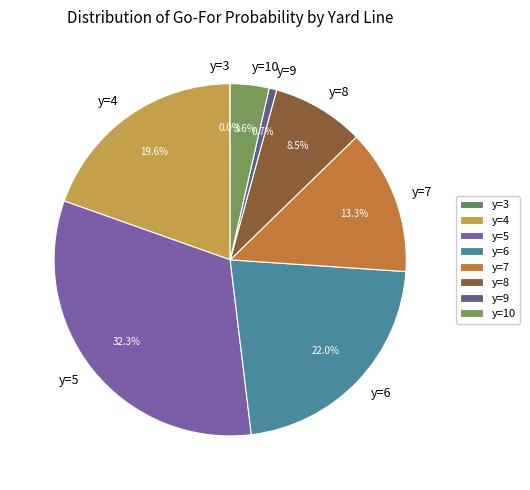

Does y=7 account for over 50% of the chart?

No